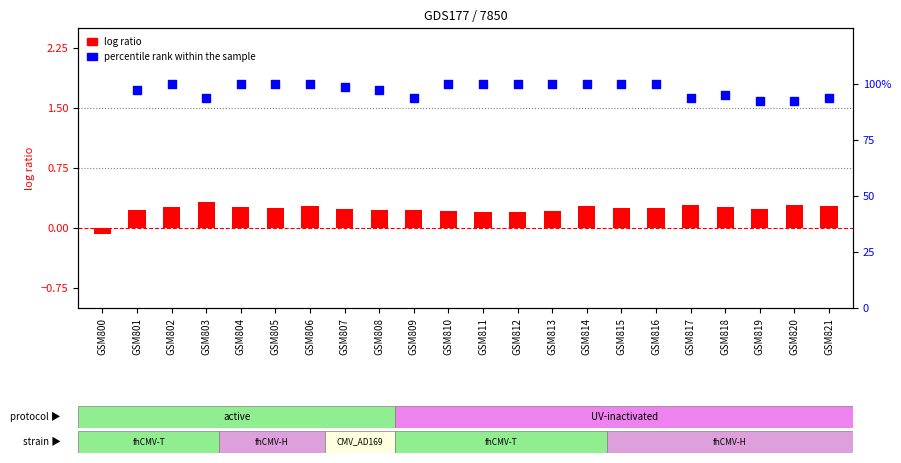

Is the value of percentile rank within the sample at GSM818 greater than the value of log ratio at GSM808?

Yes